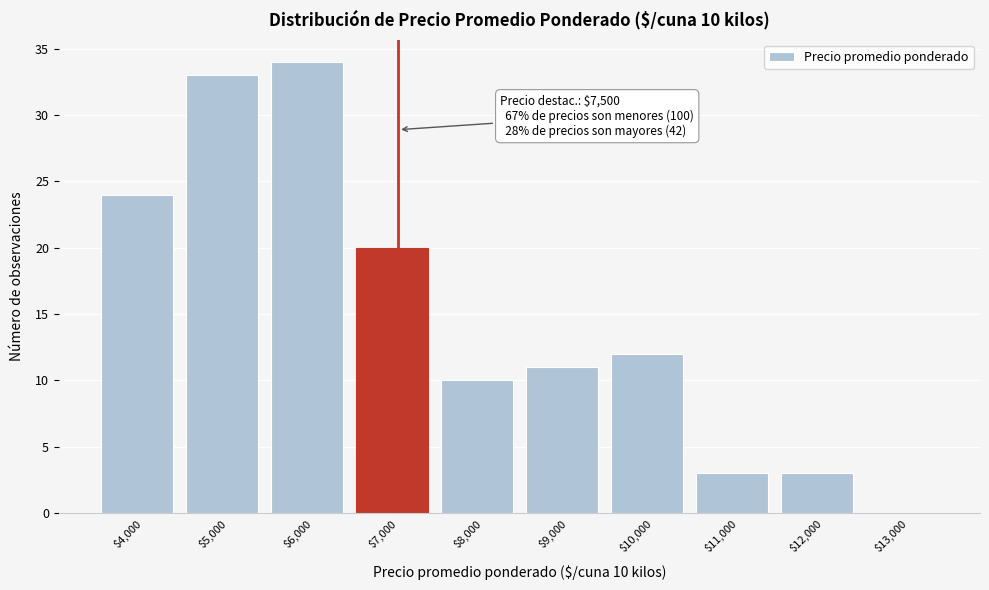

What is the greatest value displayed?

34